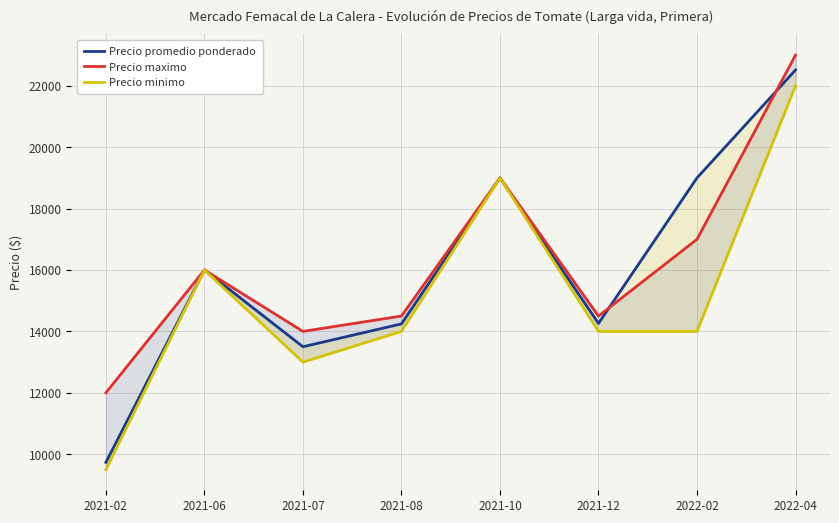

Between 2021-07 and 2021-12, which series saw the biggest shift?

Precio minimo